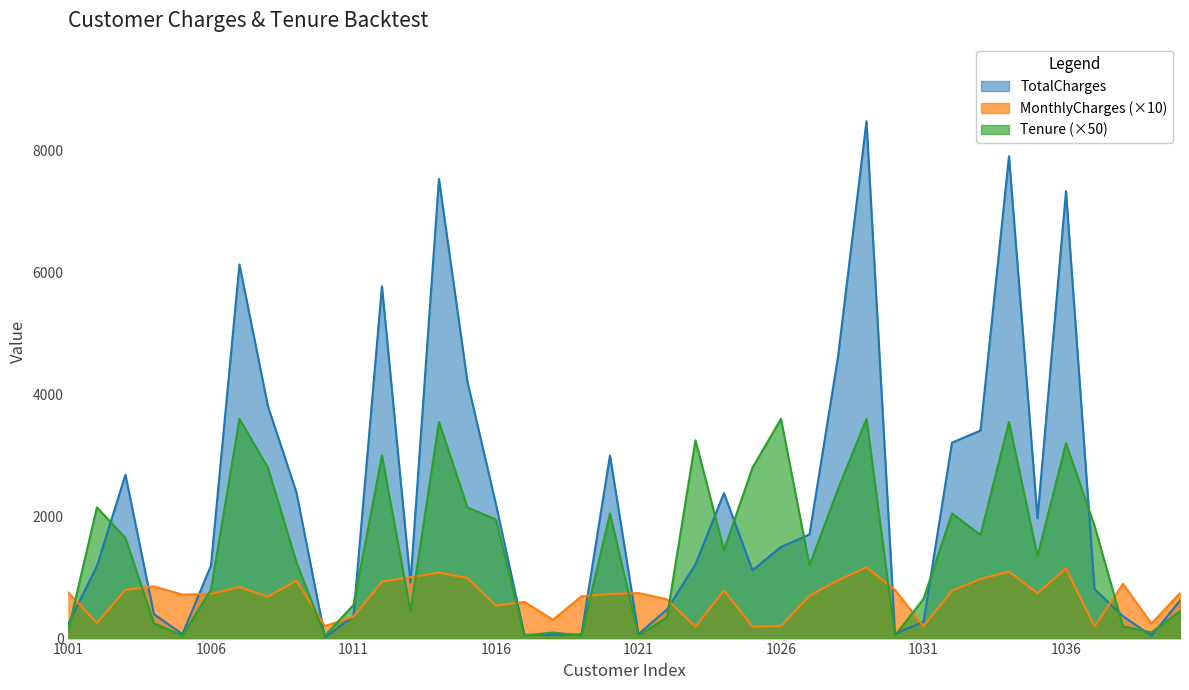

What is the difference between the second highest and minimum values in the TotalCharges series?

7883.6